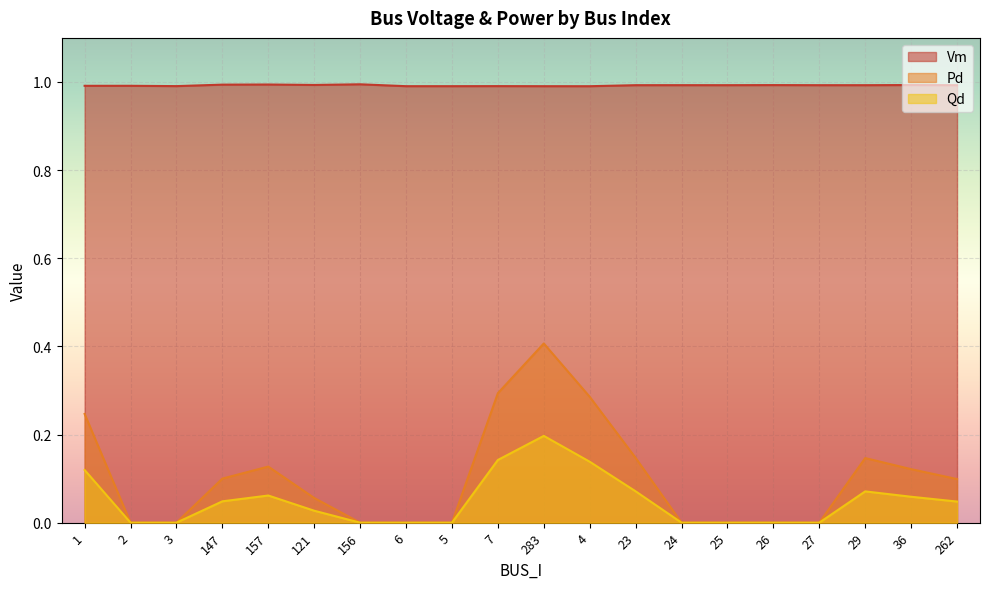

What is the sum of all Qd values?

1.0